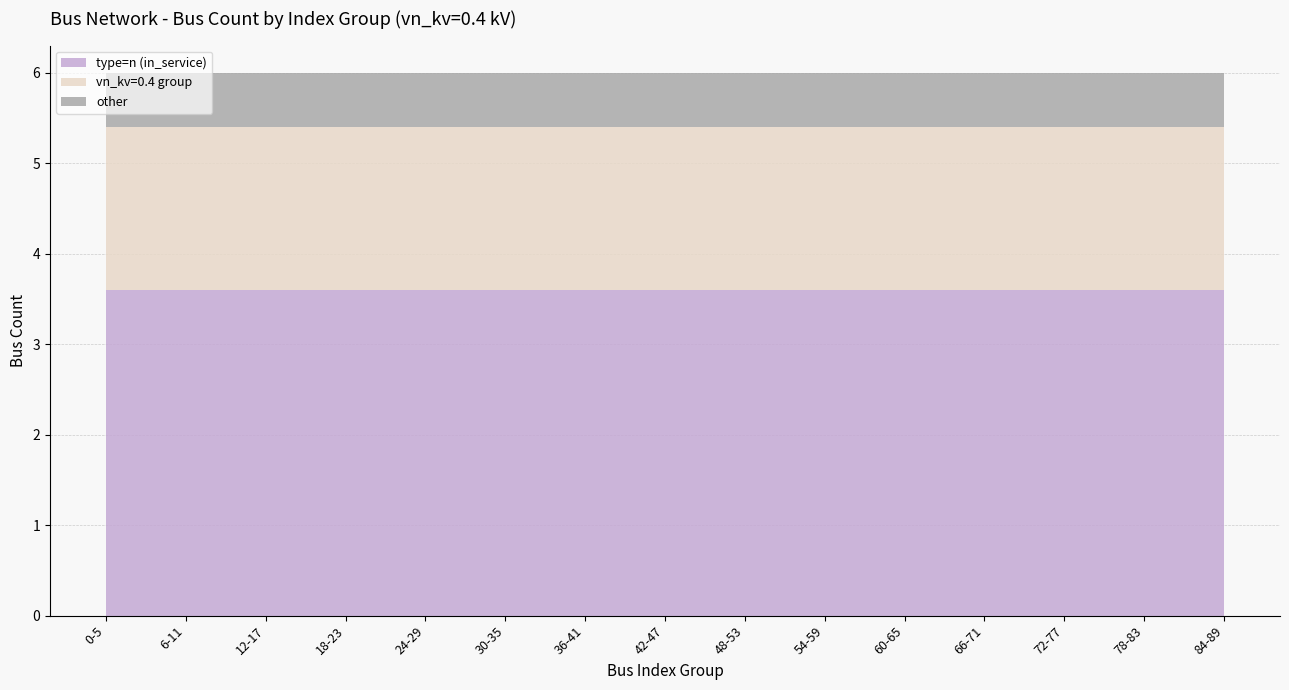

The type=n (in_service) series shows 2.4 at 66-71. True or false?

False